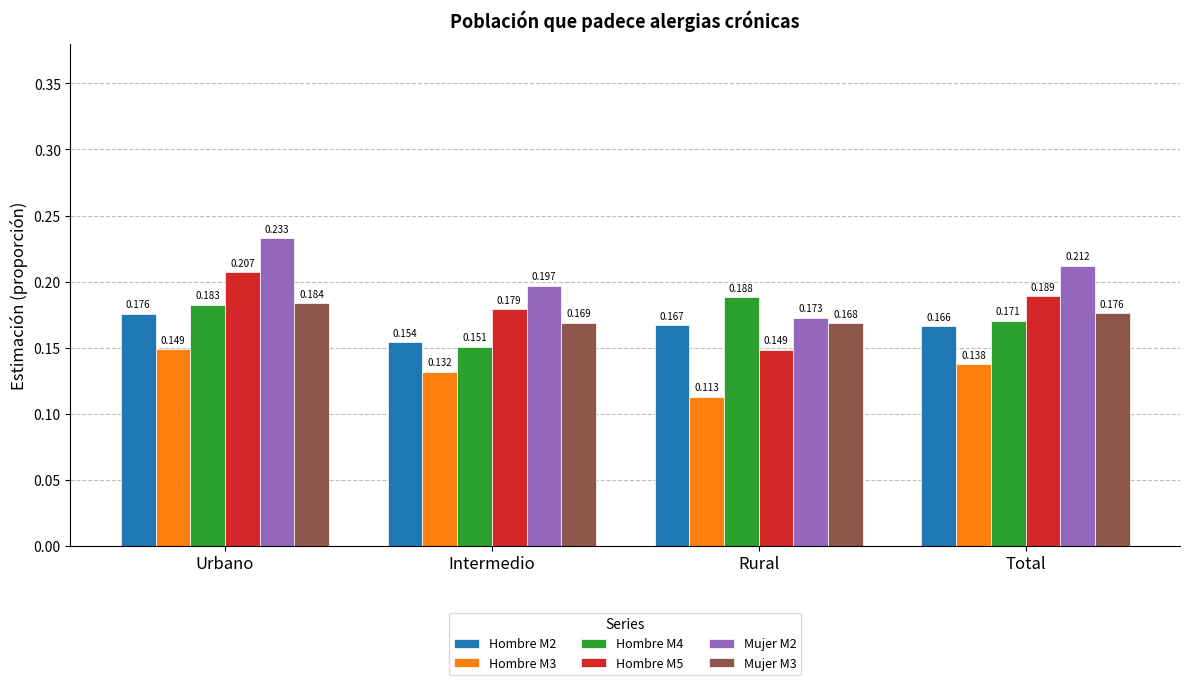

Between Intermedio and Rural, which series saw the biggest shift?

Hombre M4